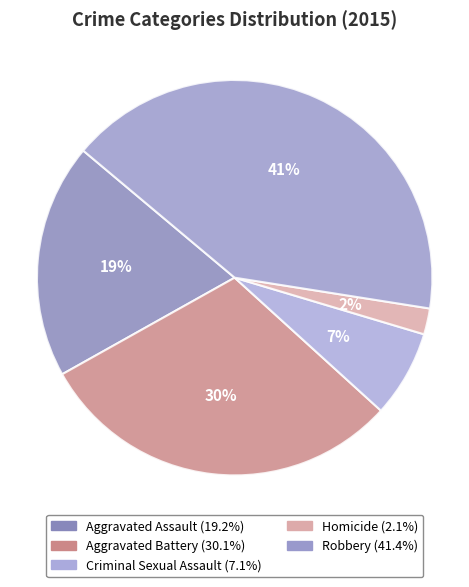

What is the ratio of the value at Aggravated Battery to the value at Aggravated Assault?

1.6